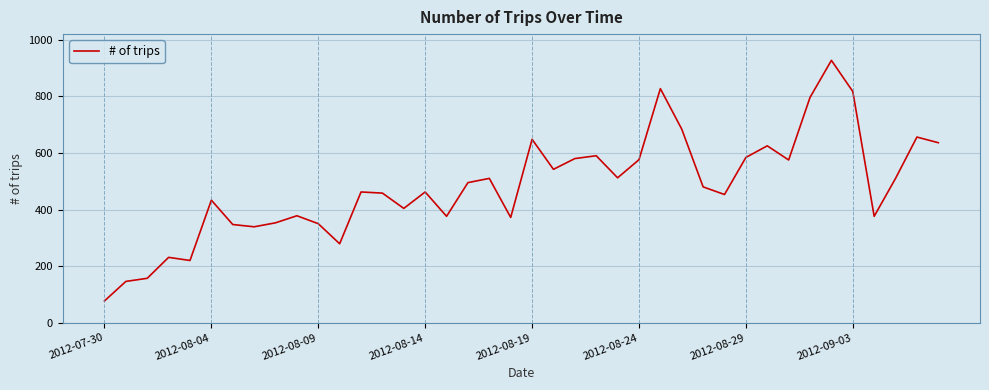

What is the greatest value displayed?

927